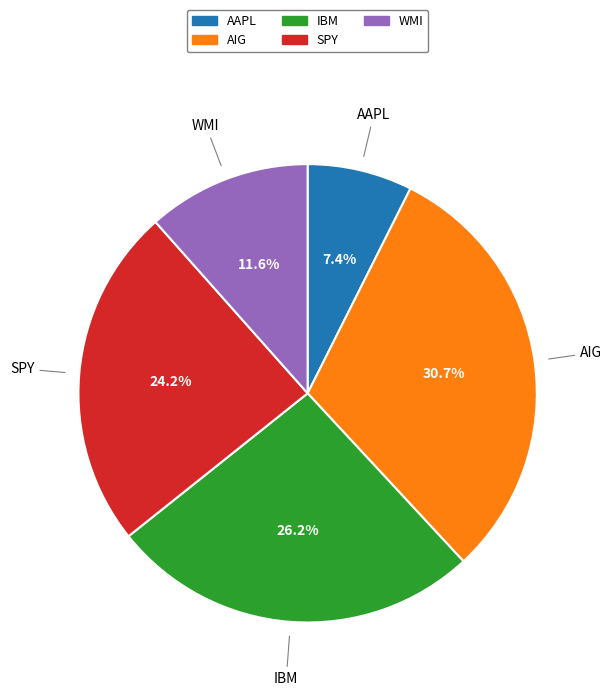

To the nearest percent, what is the combined percentage of SPY and AIG?

55%